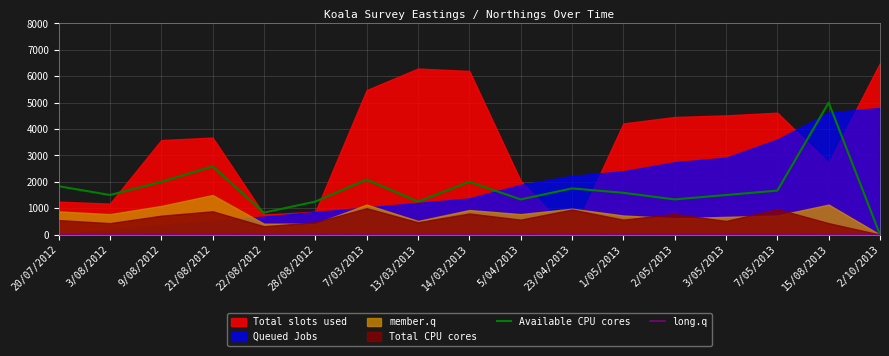

In long.q, how many points are higher than both neighbors (excluding endpoints)?

5